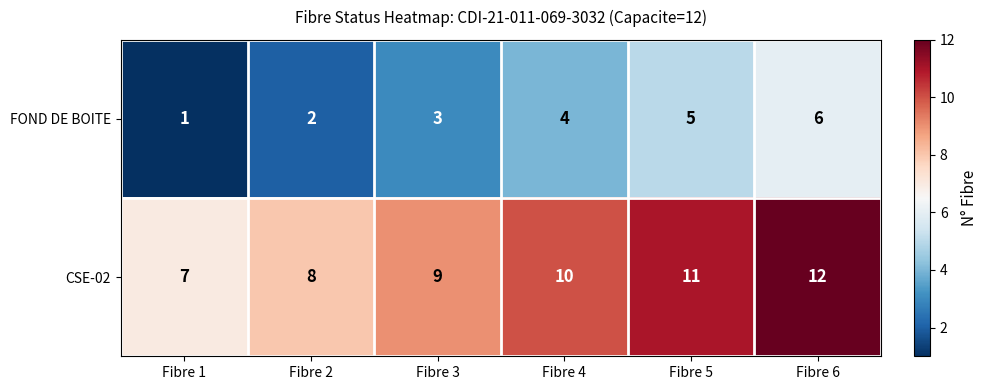

The FOND DE BOITE series shows 4 at Fibre 6. True or false?

False